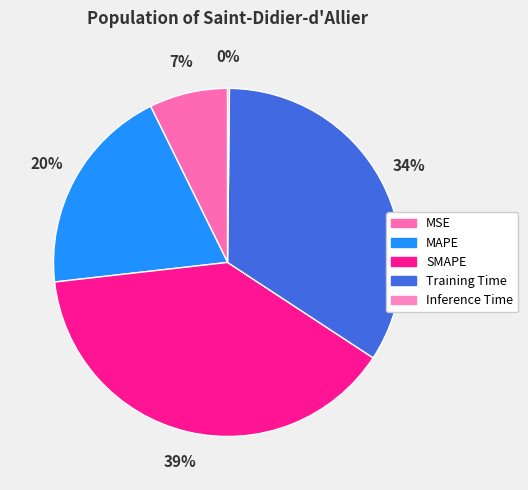

Which category has the biggest portion of the pie?

SMAPE